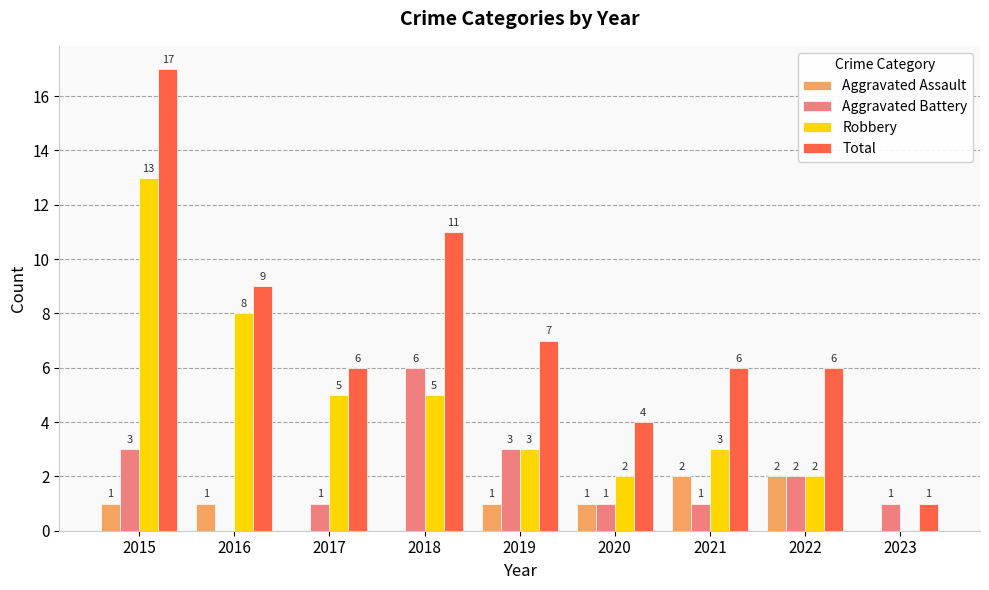

Is it true that Robbery equals 5 at 2018?

True